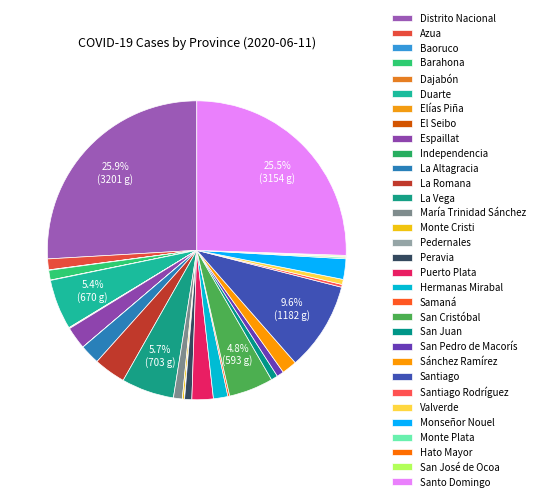

To the nearest percent, what portion does Monseñor Nouel represent?

2%